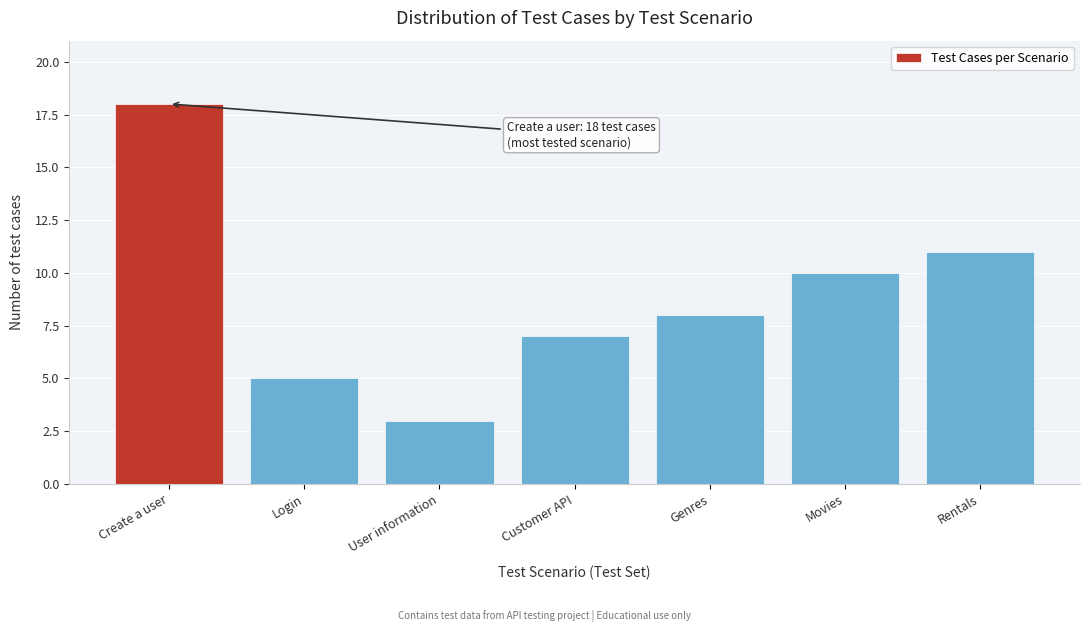

Reading left to right, list all the values displayed in this chart.

18	5	3	7	8	10	11